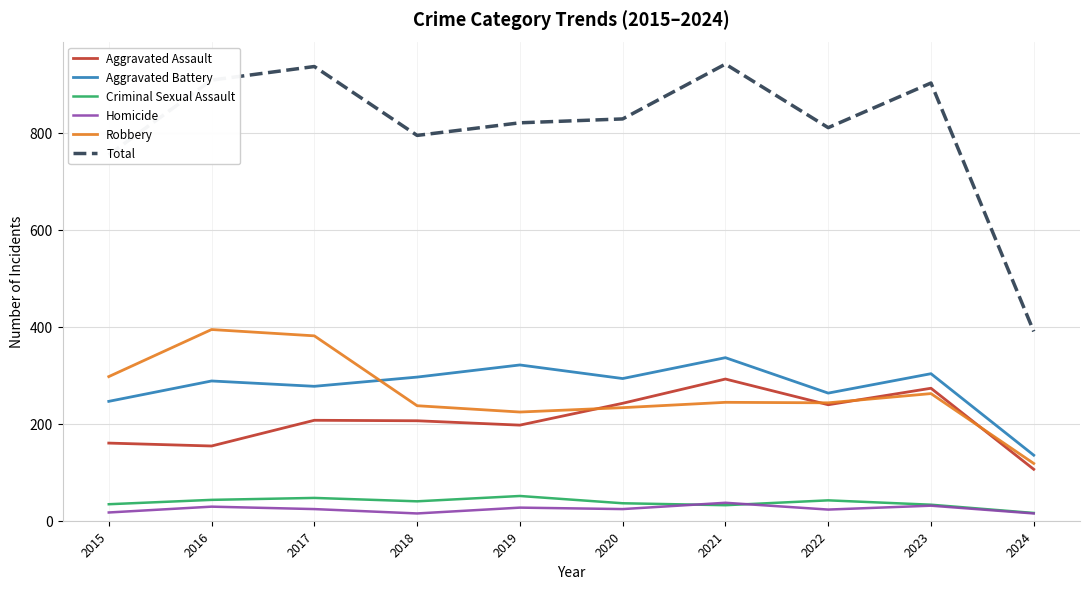

What is the lowest value of the Criminal Sexual Assault series?

16